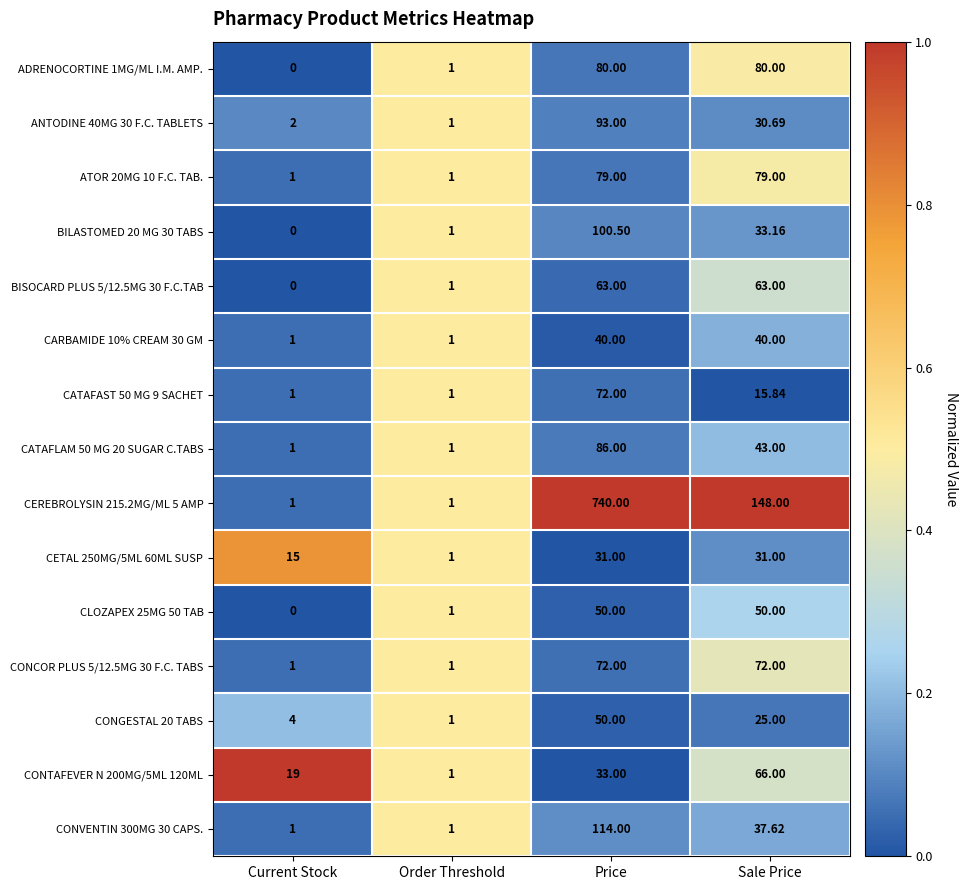

Where does the CATAFAST 50 MG 9 SACHET series first go above 15?

Price